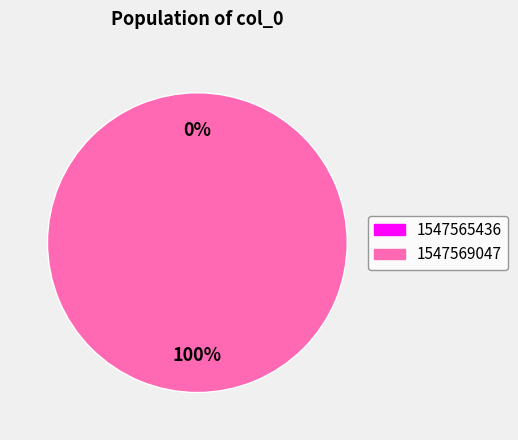

Does 1547569047 account for over 50% of the chart?

Yes